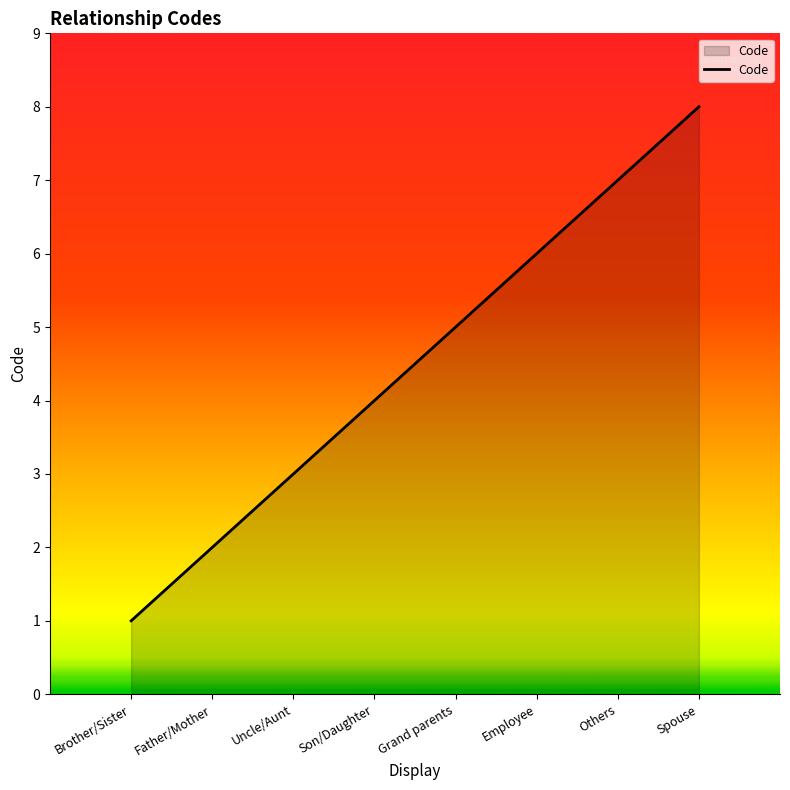

What is the sum of all values?

36